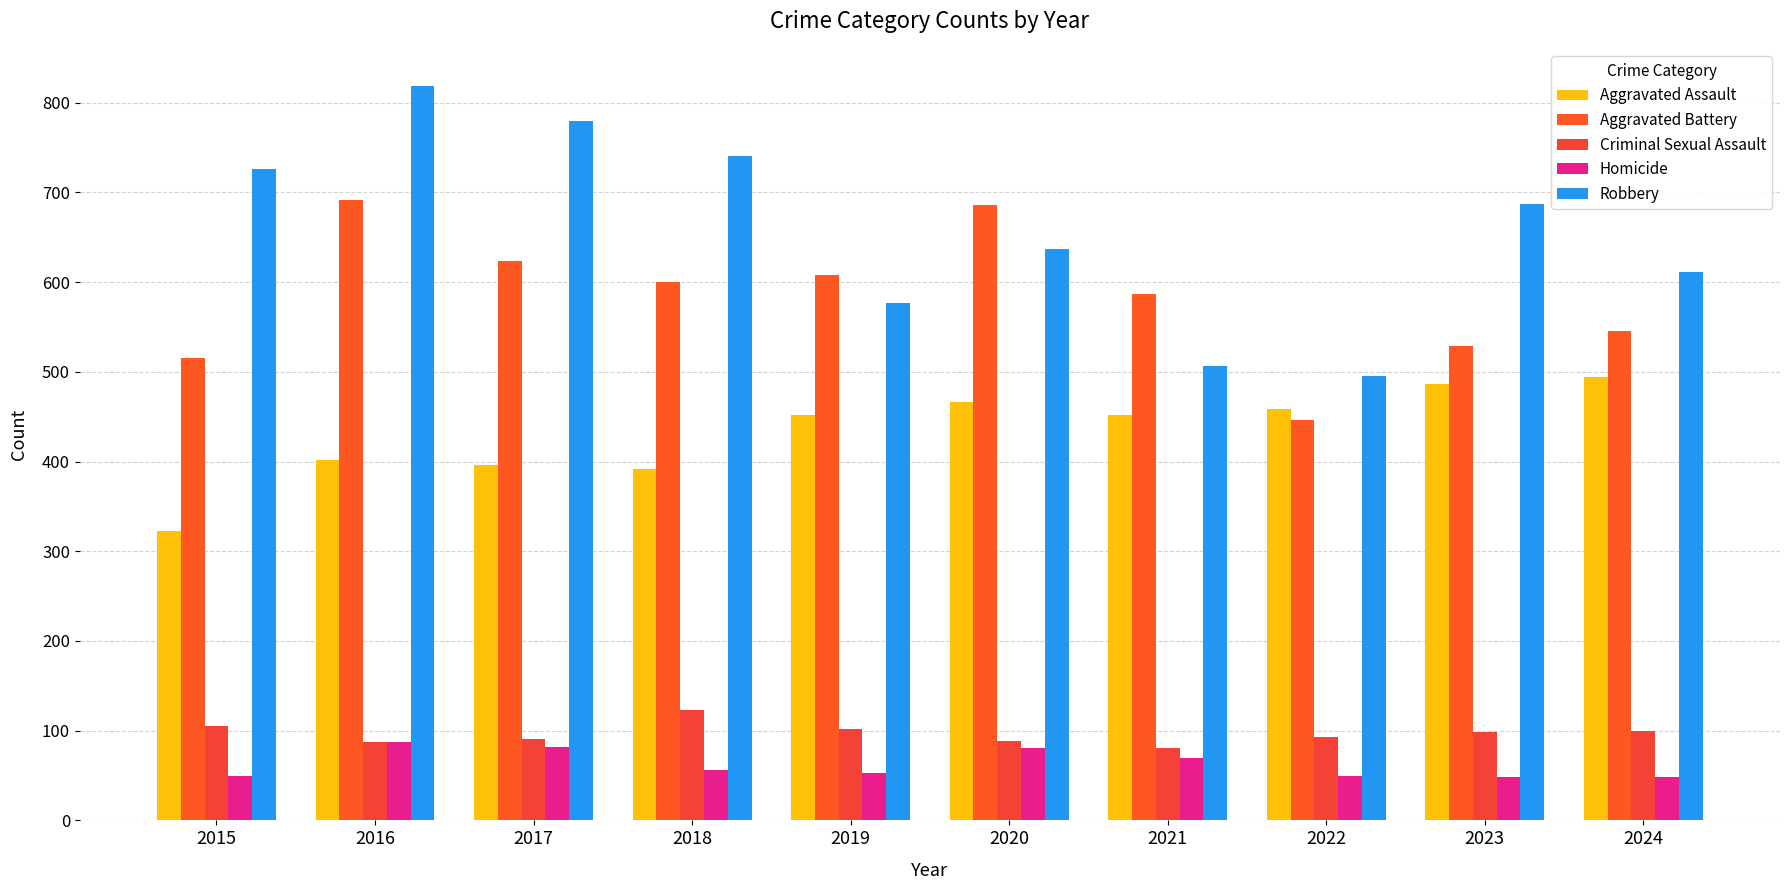

At how many categories does at least one series exceed 301?

10